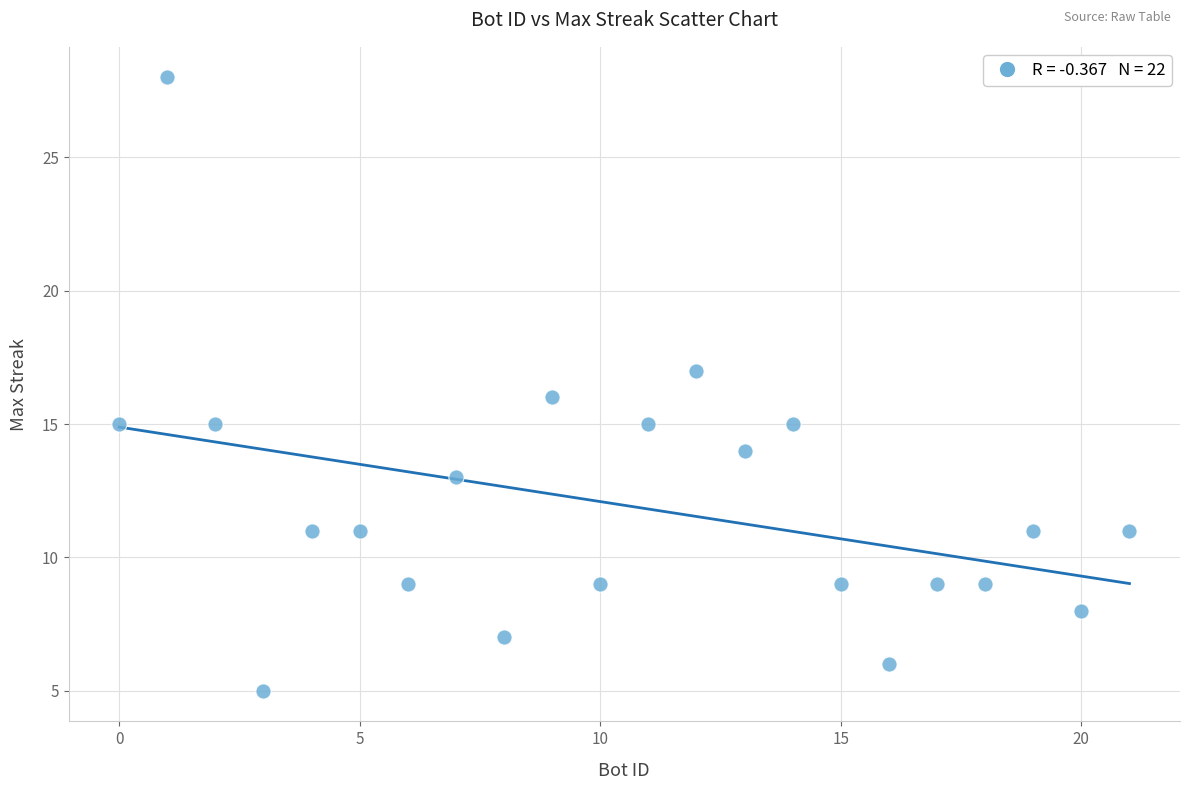

What is the range of X values (max minus min)?

21